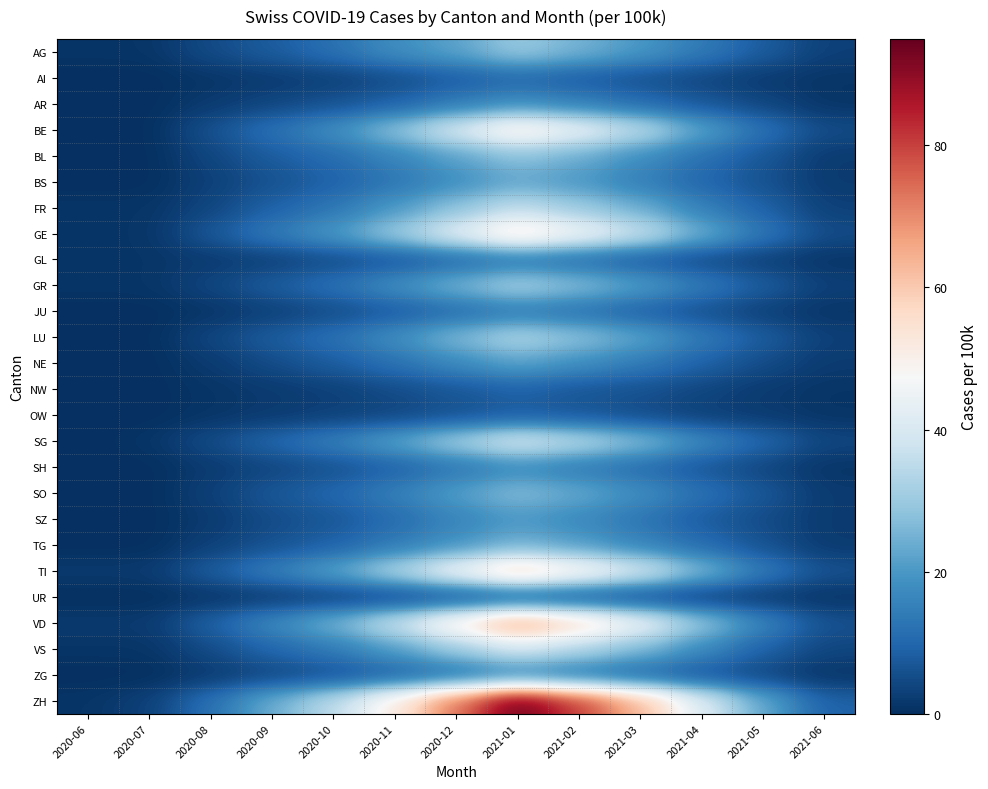

Rank the series at 2020-10 from lowest to highest value.

AI, NW, OW, UR, GL, JU, AR, SH, ZG, SZ, NE, BS, TG, SO, BL, AG, GR, LU, FR, VS, SG, BE, GE, TI, VD, ZH